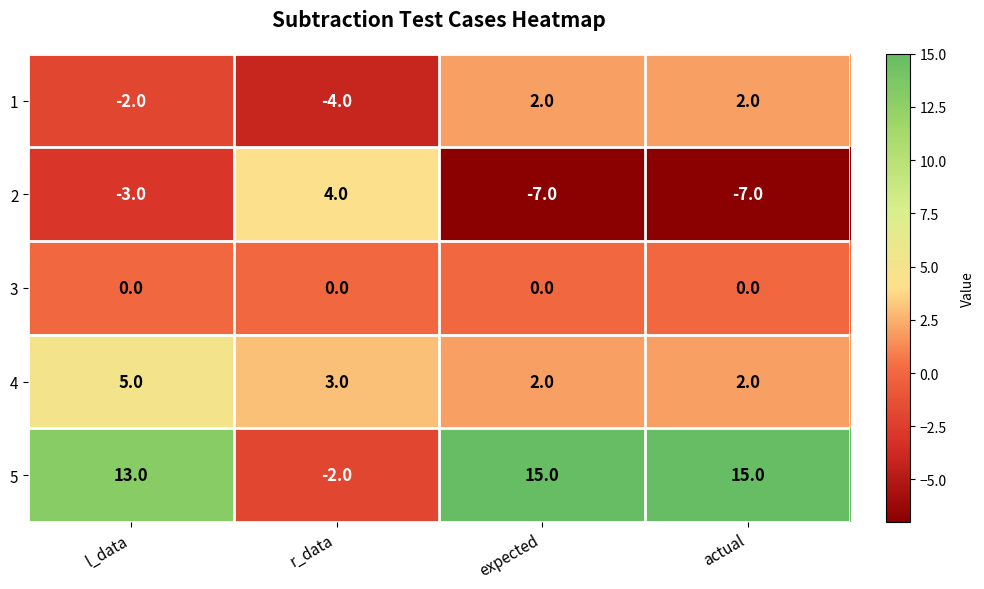

What is the difference between the highest and lowest values at l_data?

16